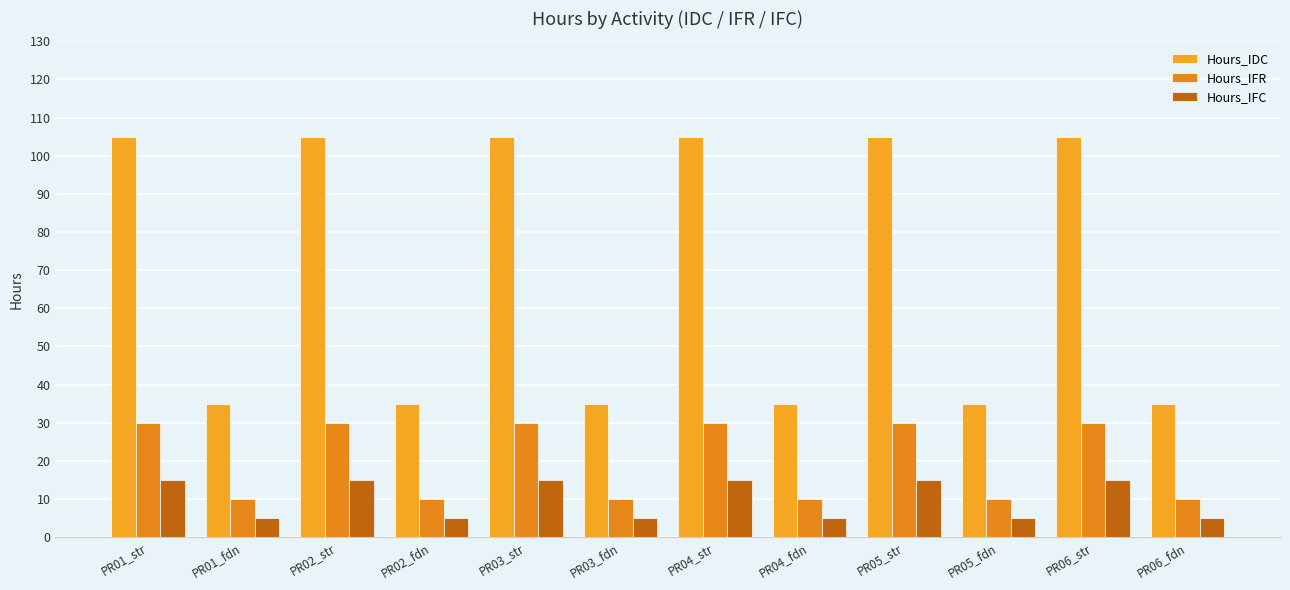

Is it true that Hours_IFC equals 5 at PR01_fdn?

True